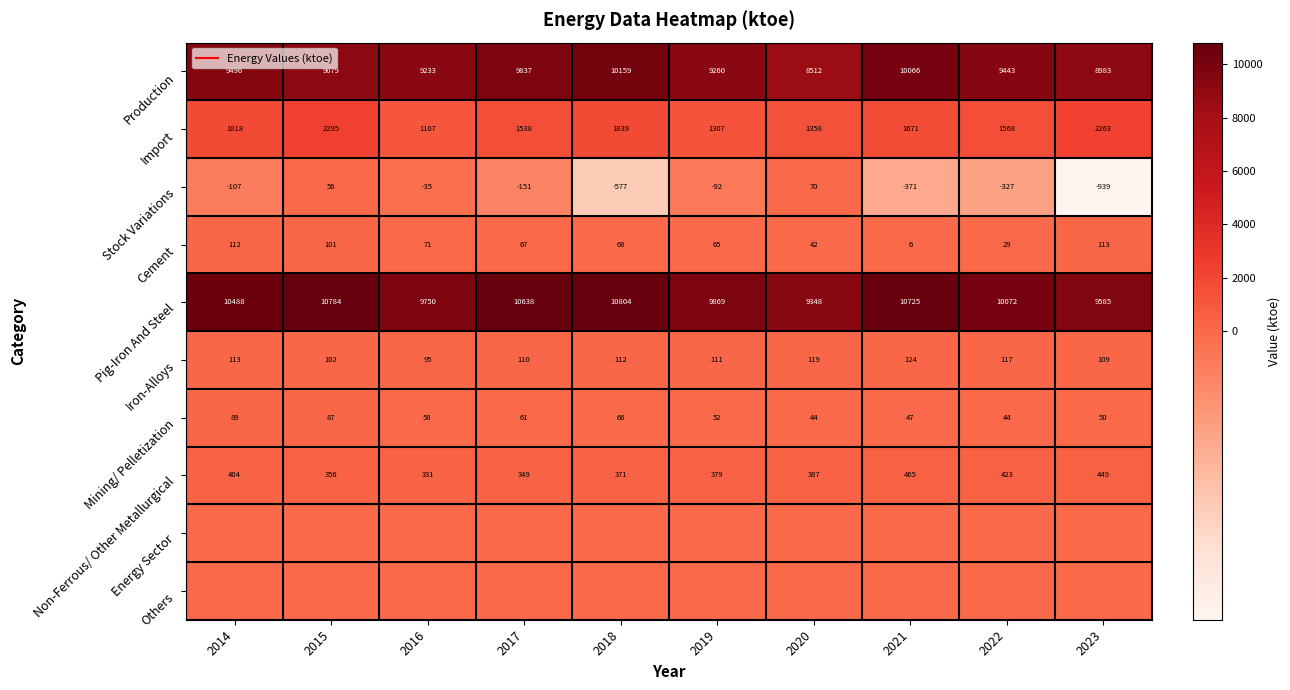

Is it true that Non-Ferrous/ Other Metallurgical equals 449.4 at 2023?

True